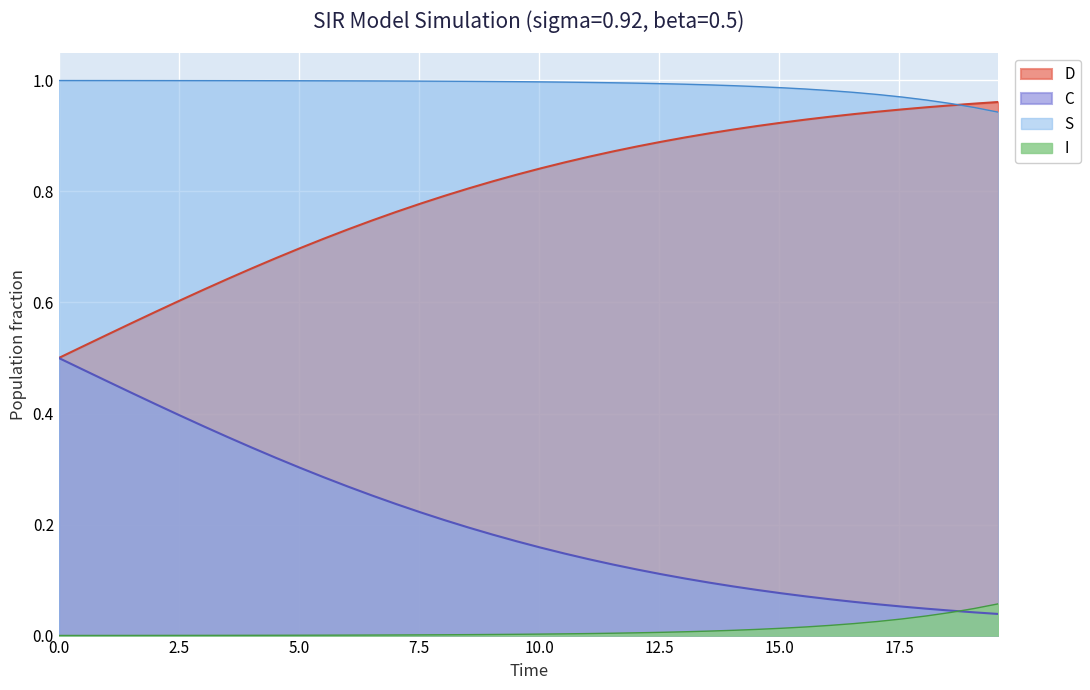

Rank the categories by D value from lowest to highest.

19.565217391304348, 19.06354515050167, 18.561872909698998, 18.06020066889632, 17.558528428093645, 17.05685618729097, 16.555183946488295, 16.05351170568562, 15.551839464882944, 15.050167224080267, 14.548494983277592, 14.046822742474916, 13.545150501672241, 13.043478260869565, 12.54180602006689, 12.040133779264213, 11.538461538461538, 11.036789297658864, 10.535117056856187, 10.033444816053512, 9.531772575250836, 9.03010033444816, 8.528428093645484, 8.02675585284281, 7.525083612040134, 7.023411371237458, 6.521739130434782, 6.020066889632107, 5.518394648829432, 5.016722408026756, 4.51505016722408, 4.013377926421405, 3.511705685618729, 3.0100334448160533, 2.508361204013378, 2.0066889632107023, 1.5050167224080266, 1.0033444816053512, 0.5016722408026756, 0.0